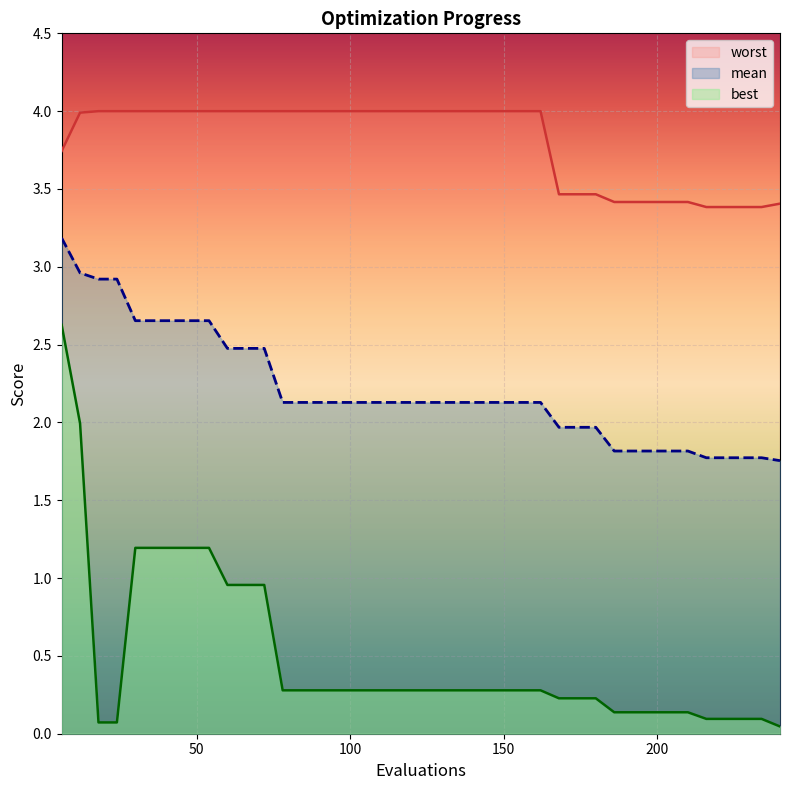

At which label does worst reach its peak?

18